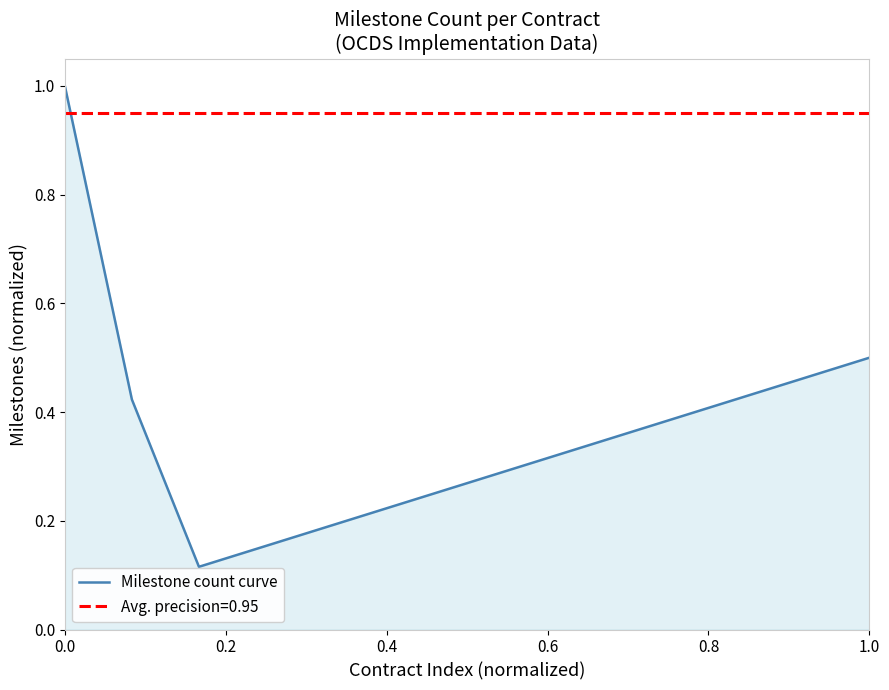

What is the maximum value shown in the chart?

1.0